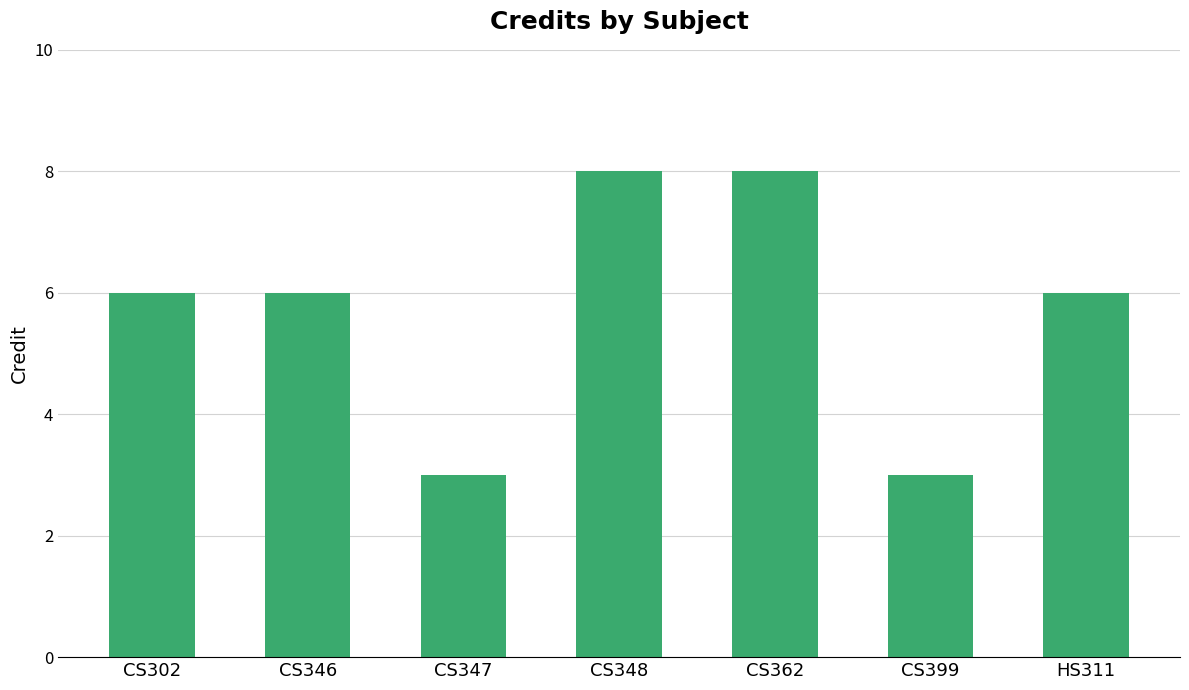

What is the smallest value displayed?

3